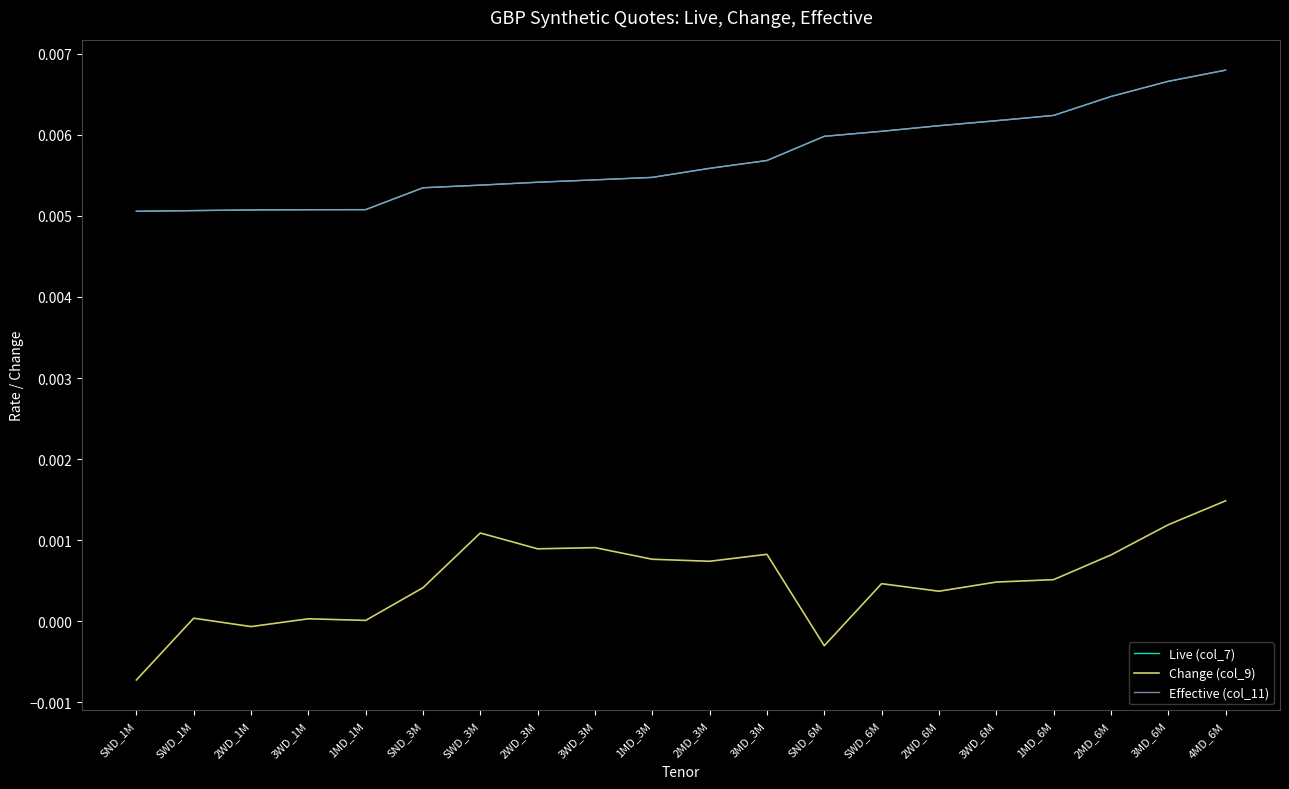

The value of Effective (col_11) at 3WD_1M is 0.0. True or false?

True